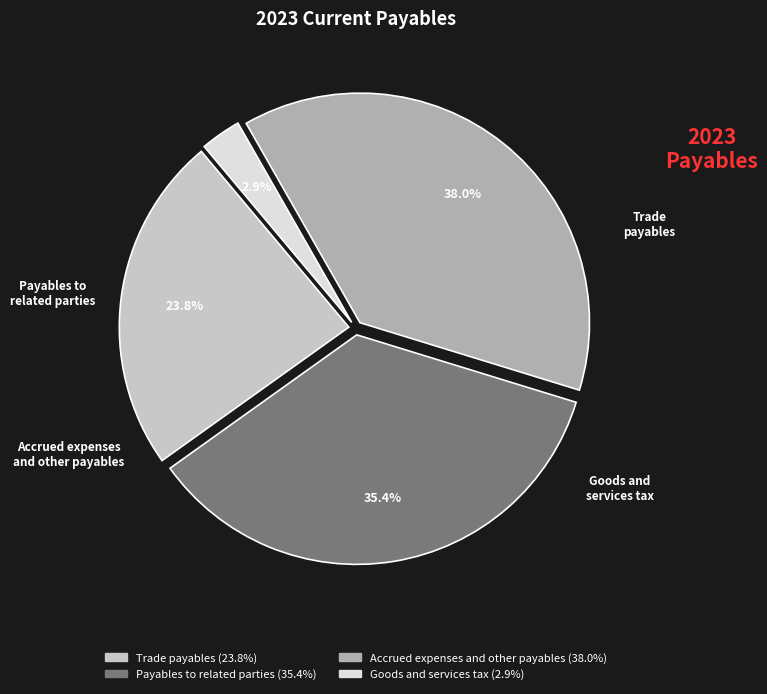

Rank the categories by value from lowest to highest.

Goods and services tax, Trade payables, Payables to related parties, Accrued expenses and other payables